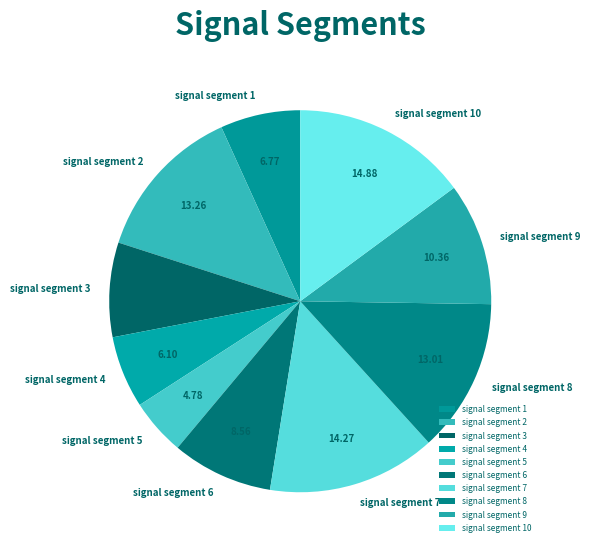

How many segments does this pie chart have?

10